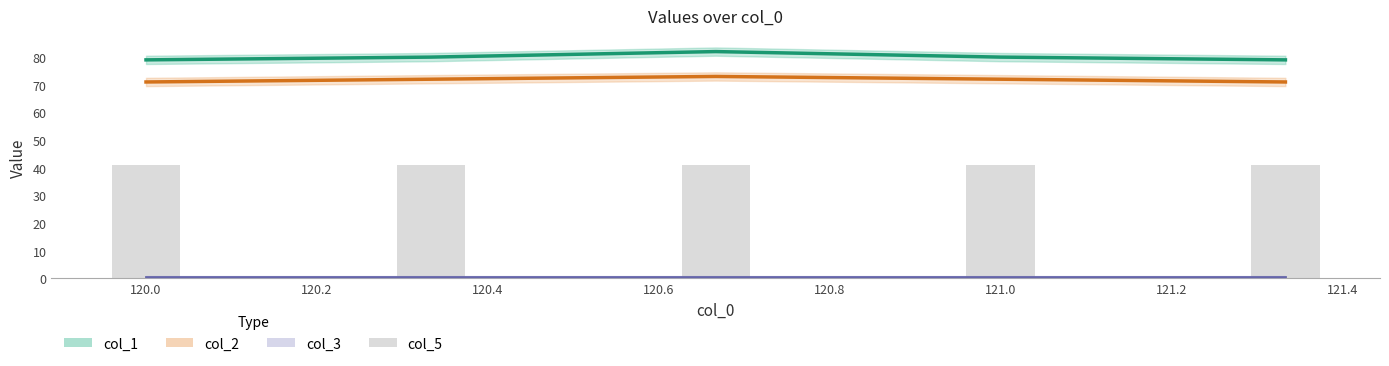

The col_3 series shows 0.1 at 2. True or false?

False